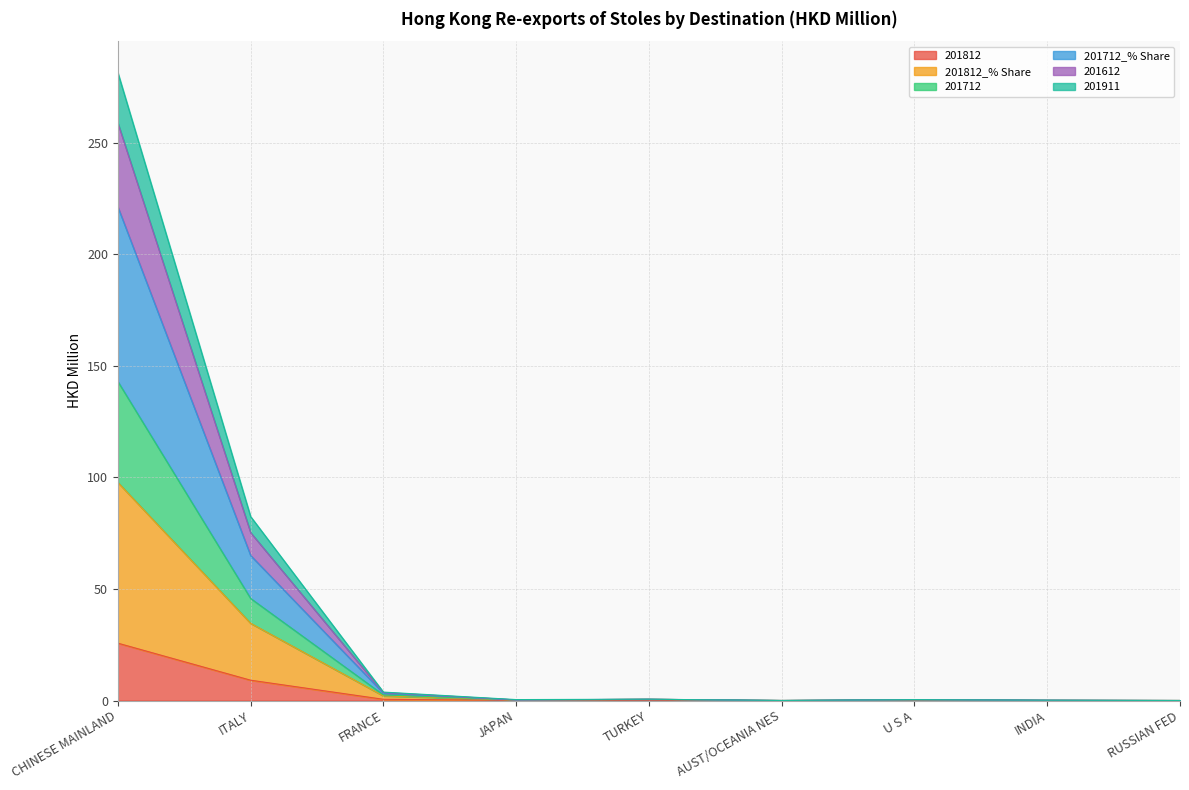

True or false: 201812 and 201612 cross at least once.

False